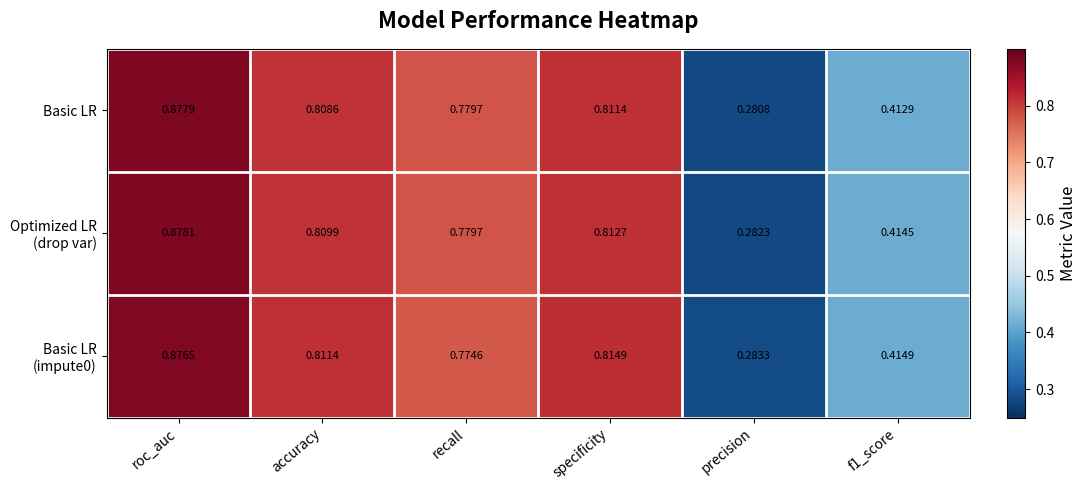

Where is Basic LR nearest to the value 0?

precision